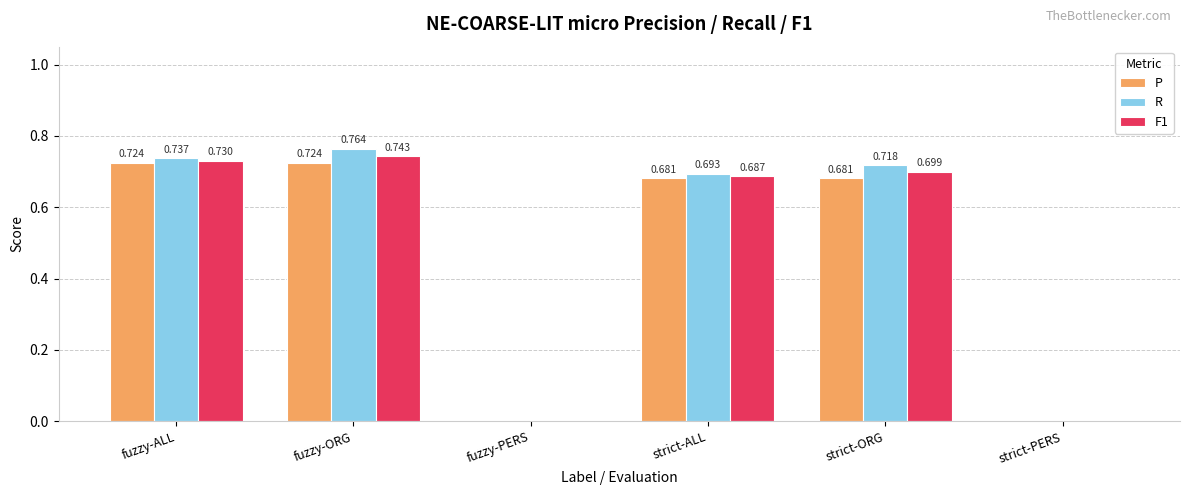

How many groups of bars are there?

6